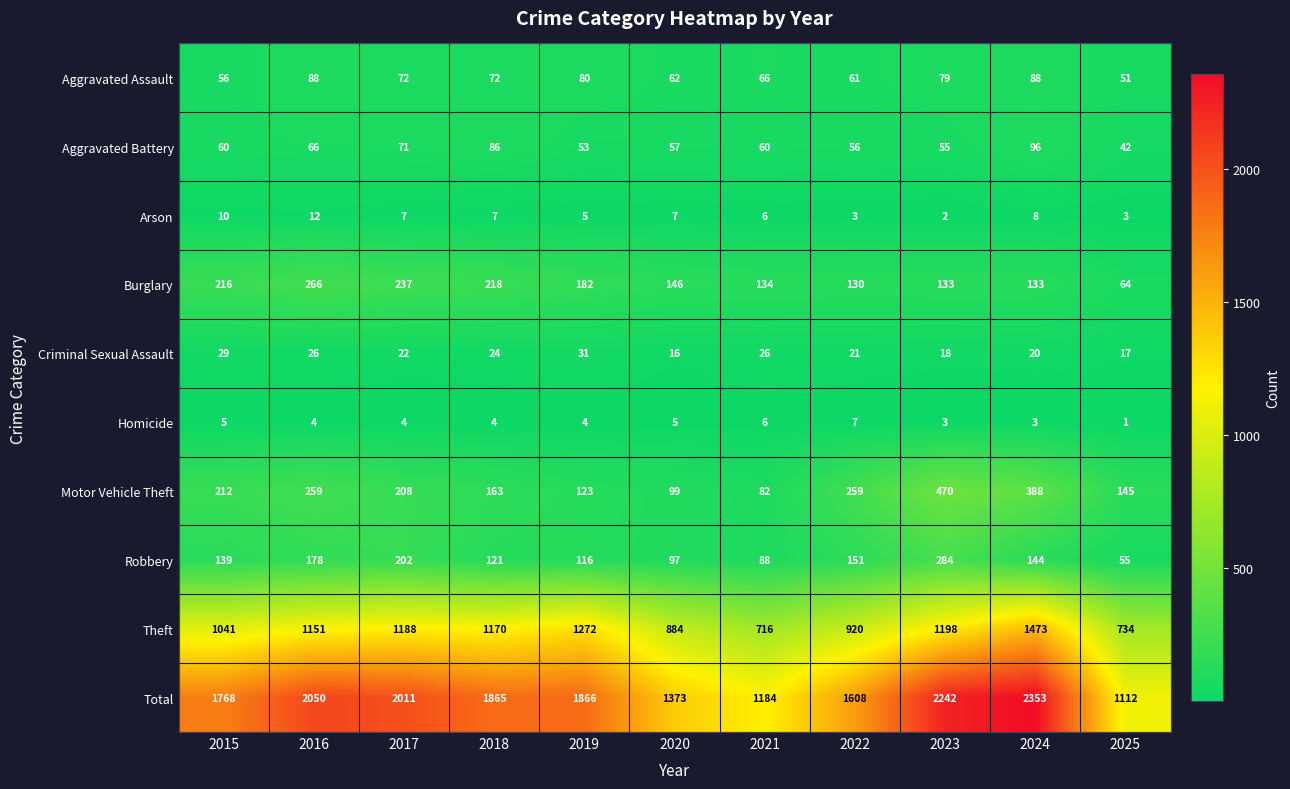

What is the greatest value displayed?

2353